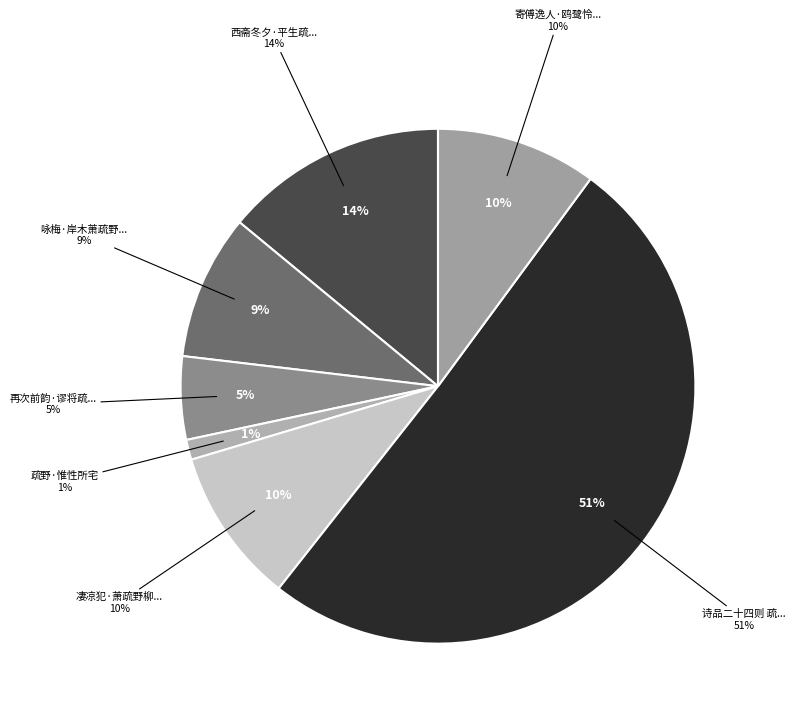

What is the total percentage of 咏梅·岸木萧疏野望宽 and 诗品二十四则 疏野?

59.6%